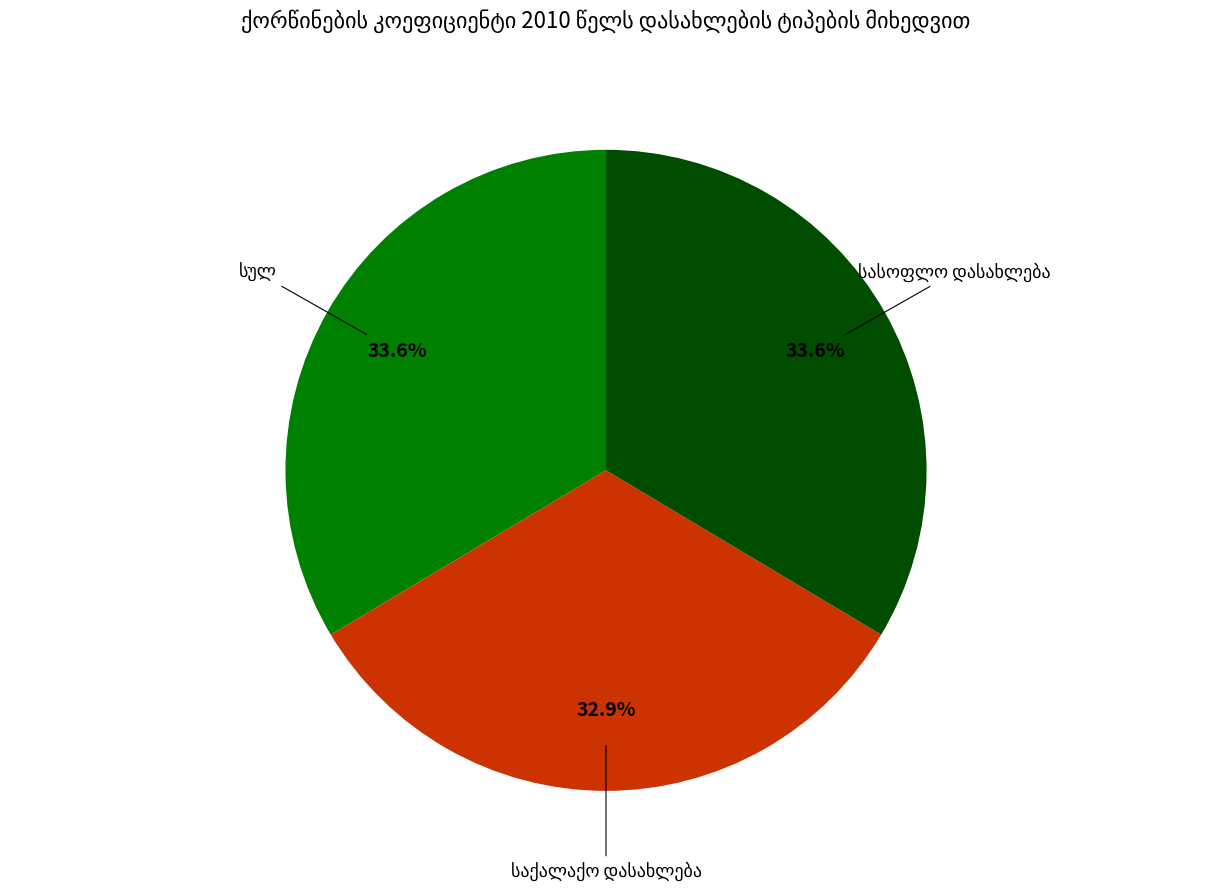

How many segments does this pie chart have?

3